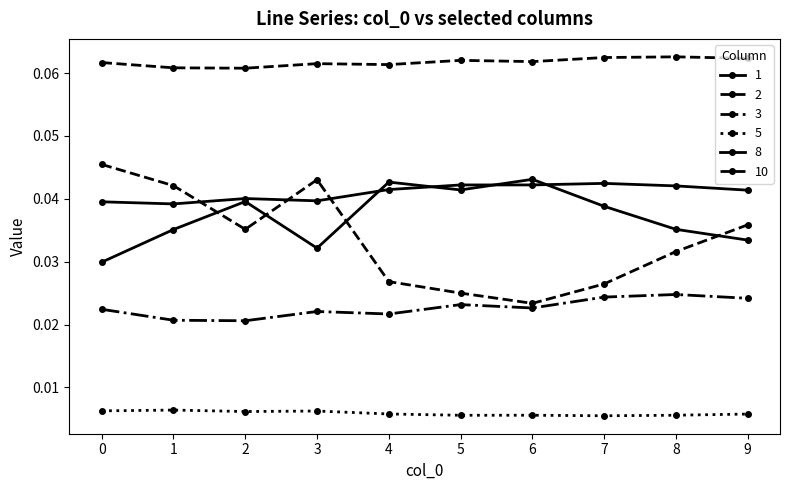

How many categories are shown in the chart?

10